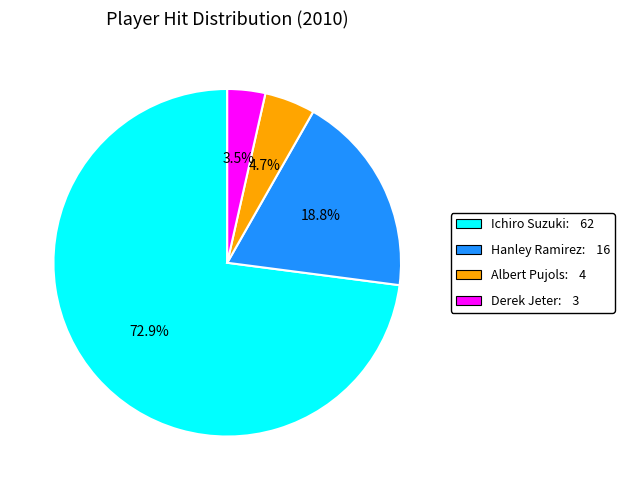

Does any single category account for the majority?

Yes